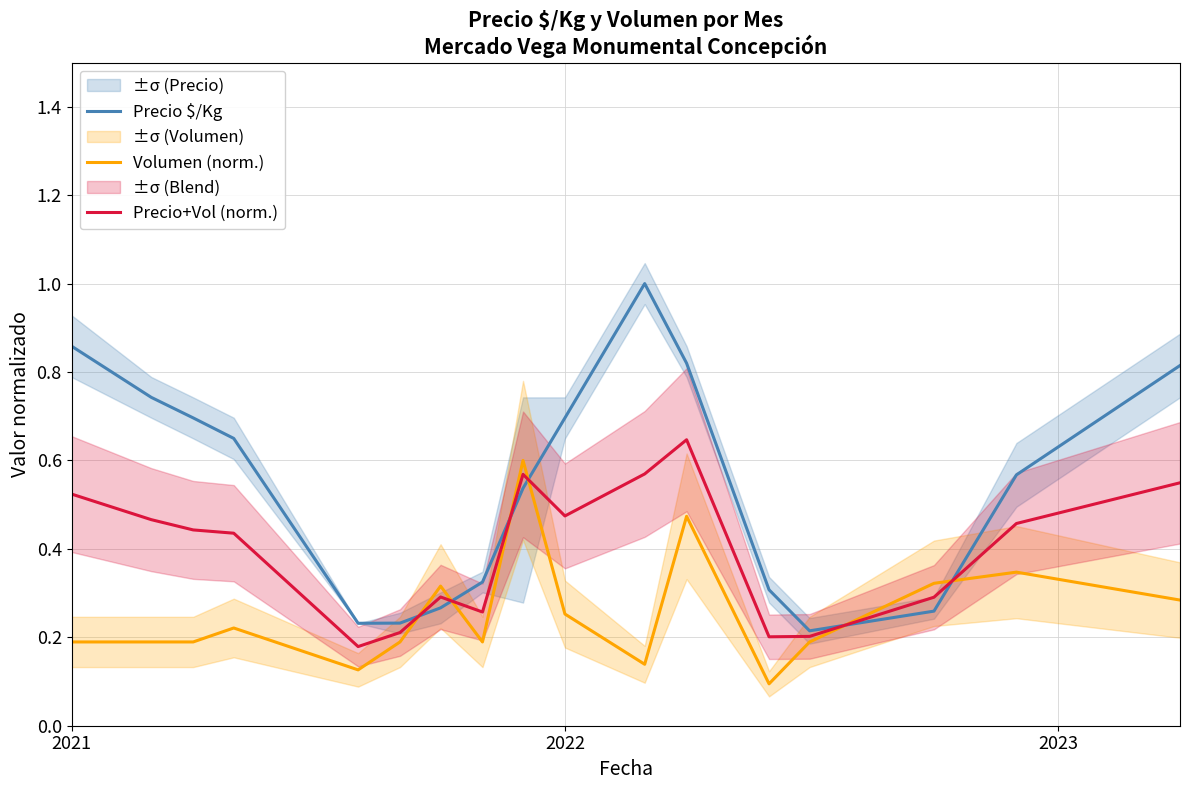

What is the highest value of the Precio $/Kg series?

1.0